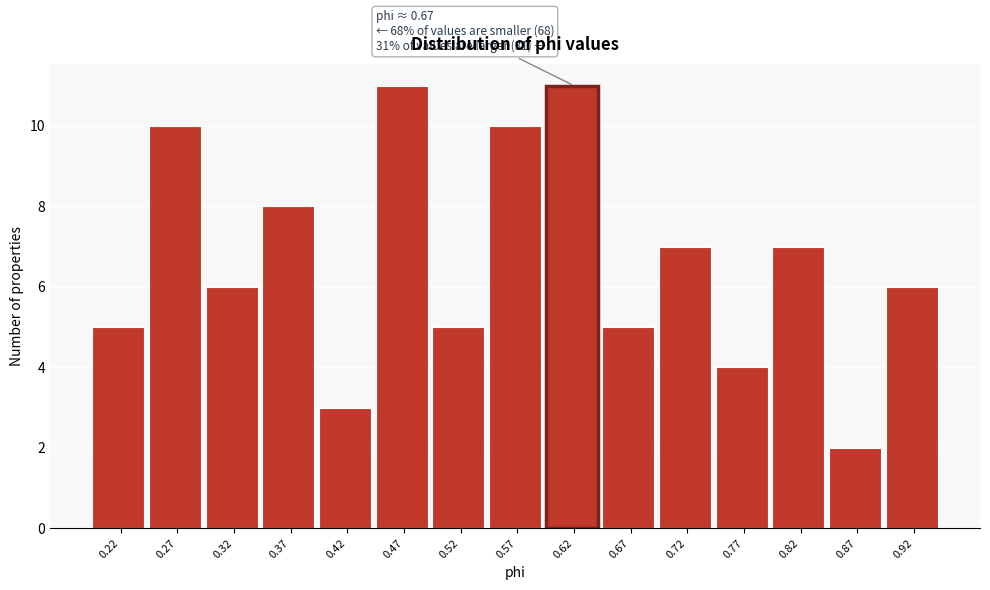

Reading left to right, transcribe all the data shown in this chart.

5	10	6	8	3	11	5	10	11	5	7	4	7	2	6